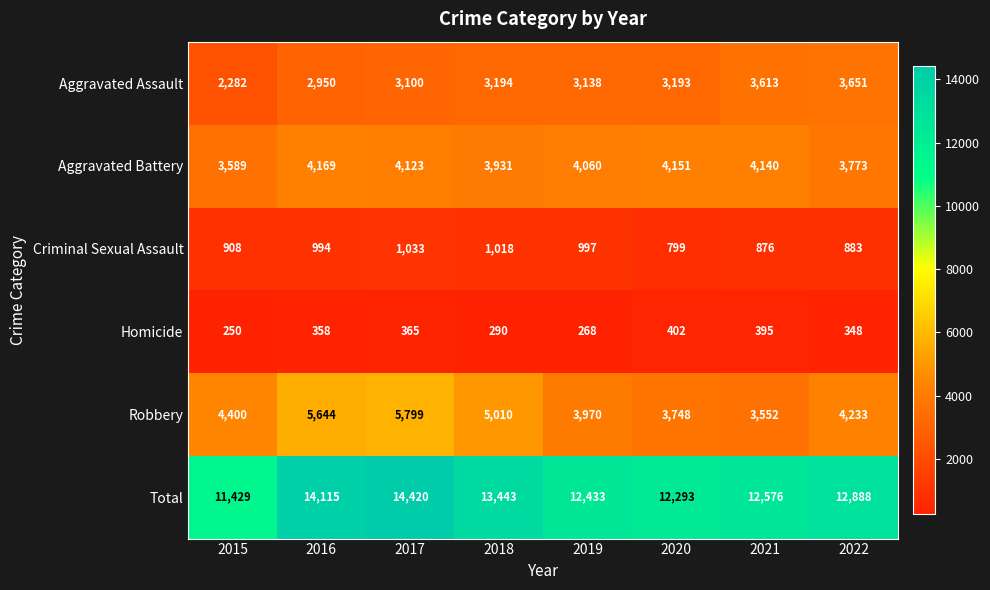

At how many categories does at least one series exceed 9580?

8